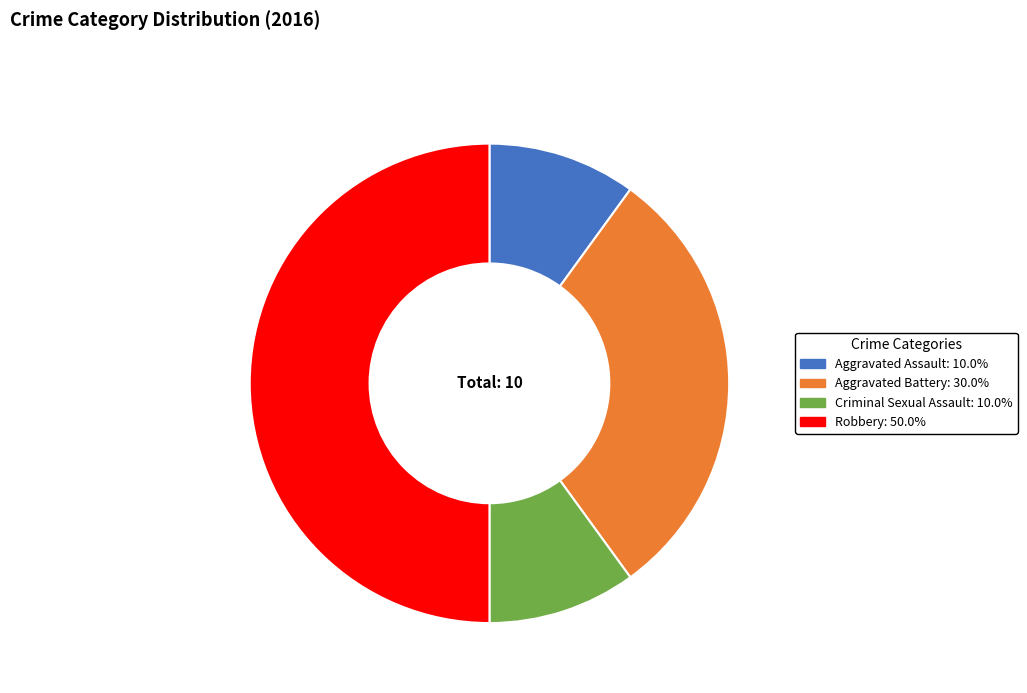

What is the largest slice in the pie chart?

Robbery